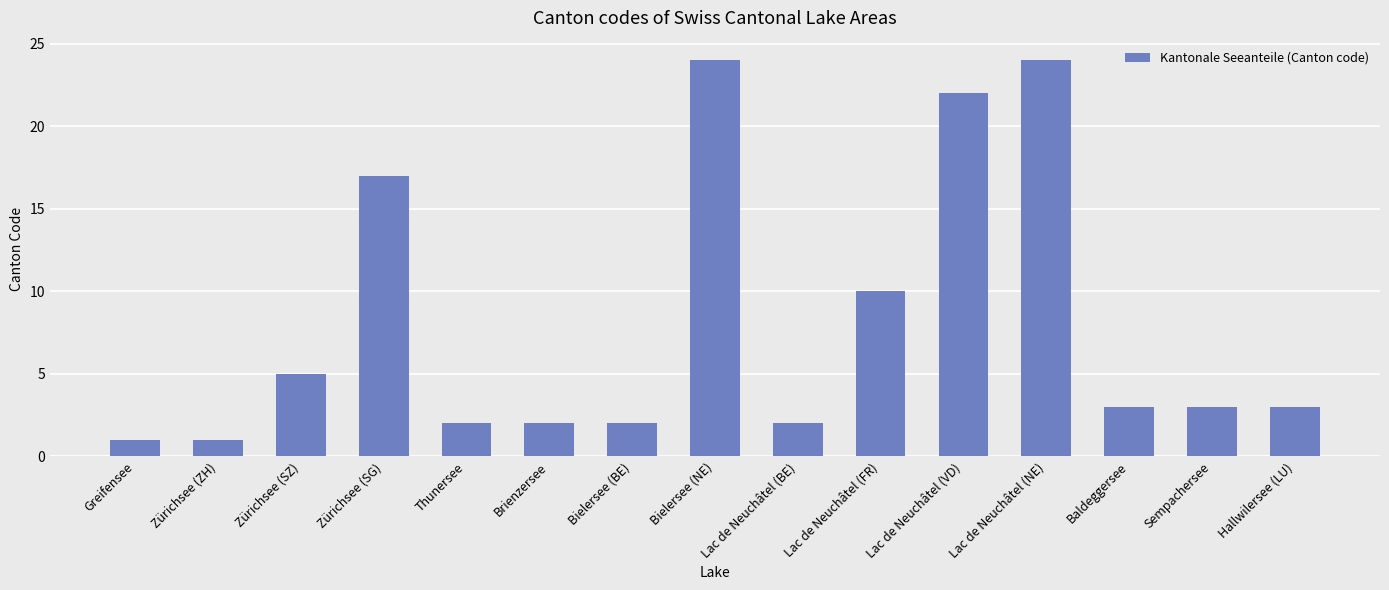

How many bars are there in total?

15